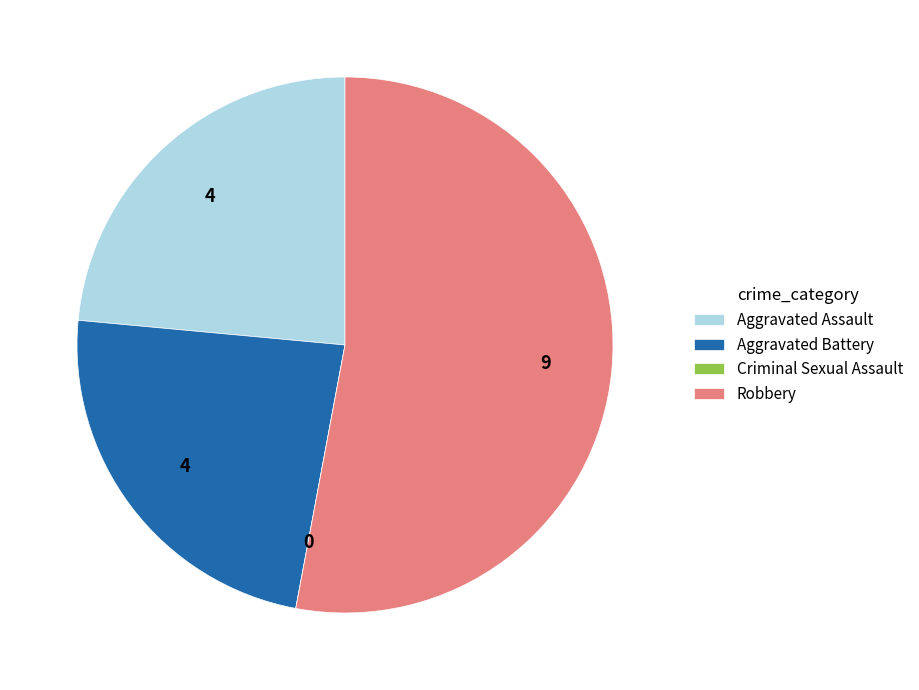

What is the ratio of the value at Aggravated Assault to the value at Robbery?

0.4